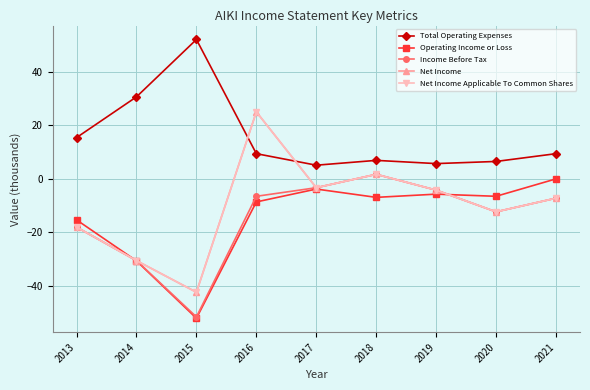

What is the difference between the highest and lowest values at 2013?

33.4